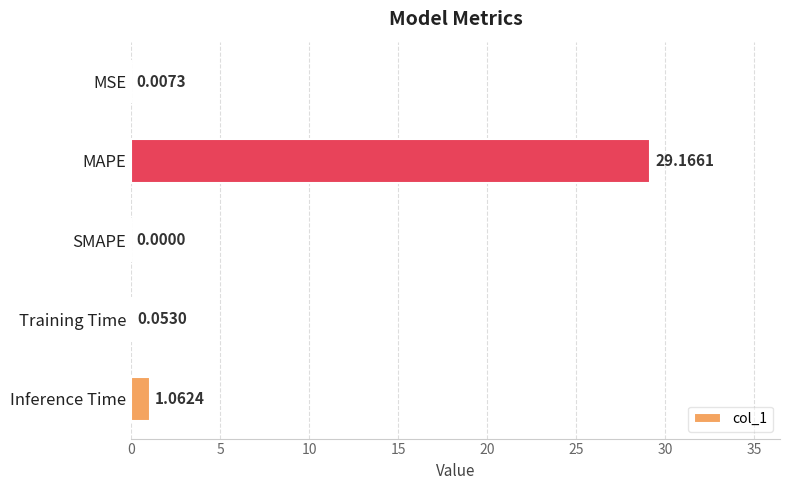

Between MAPE and SMAPE, which is larger?

MAPE